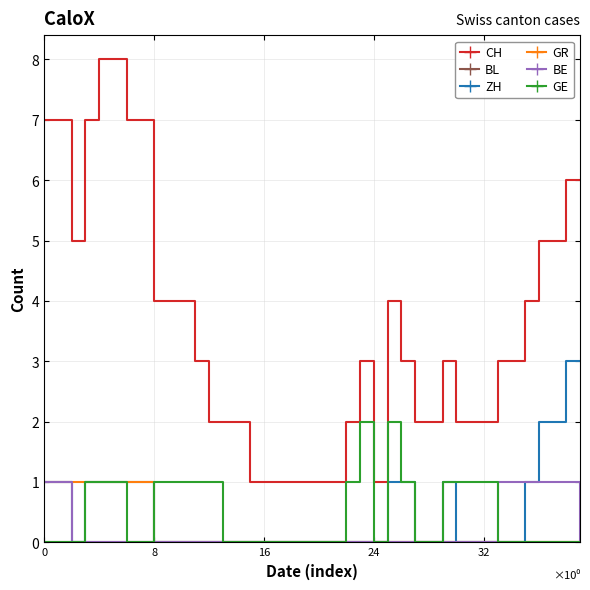

What is the greatest value displayed?

8